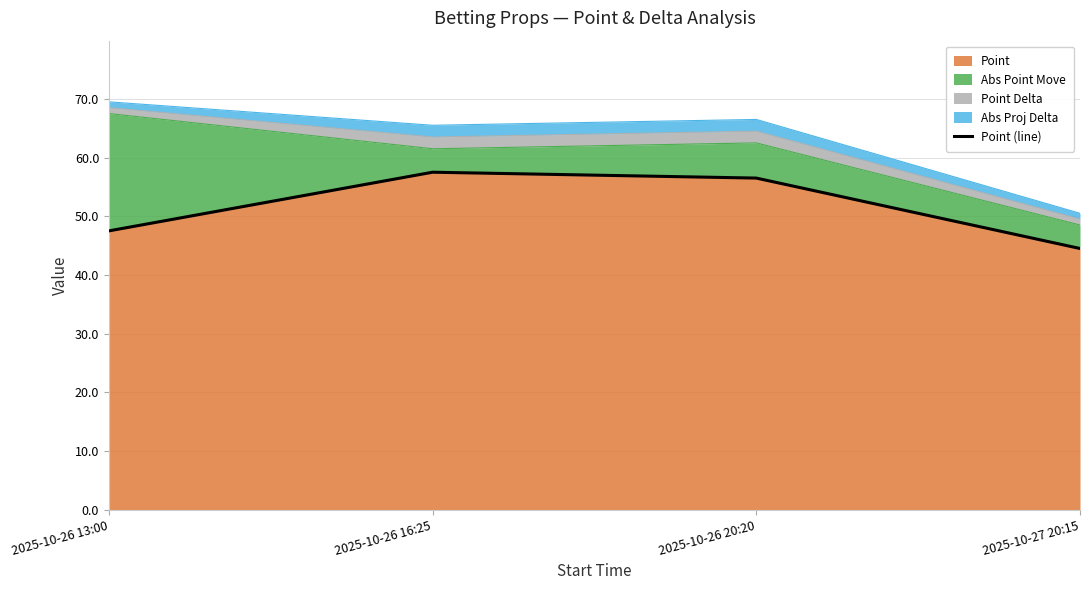

How many points are higher than both their immediate neighbors (excluding endpoints)?

1